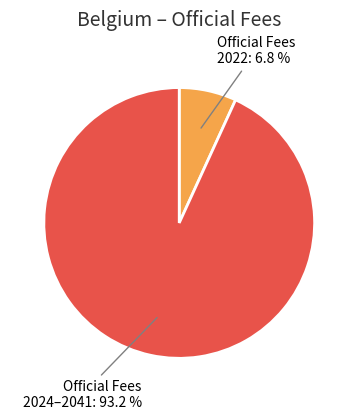

How many segments does this pie chart have?

2